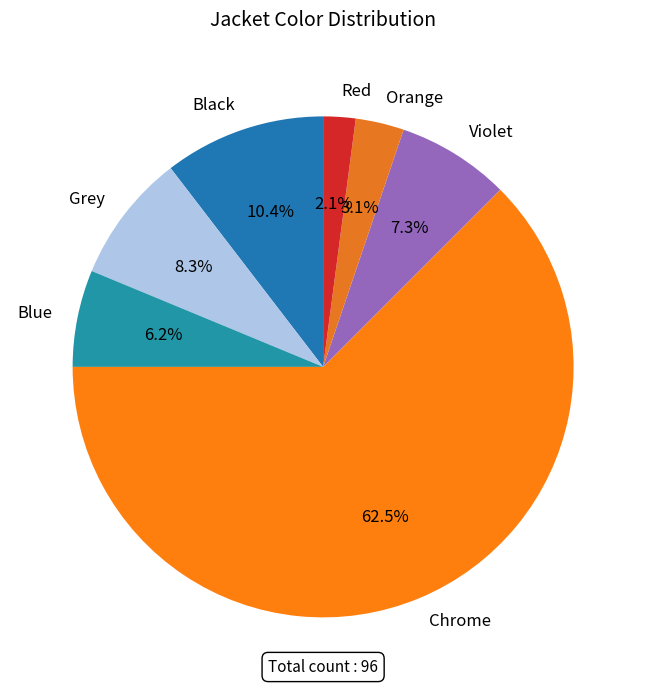

To the nearest percent, what is the difference between the largest and smallest slice percentages?

60%